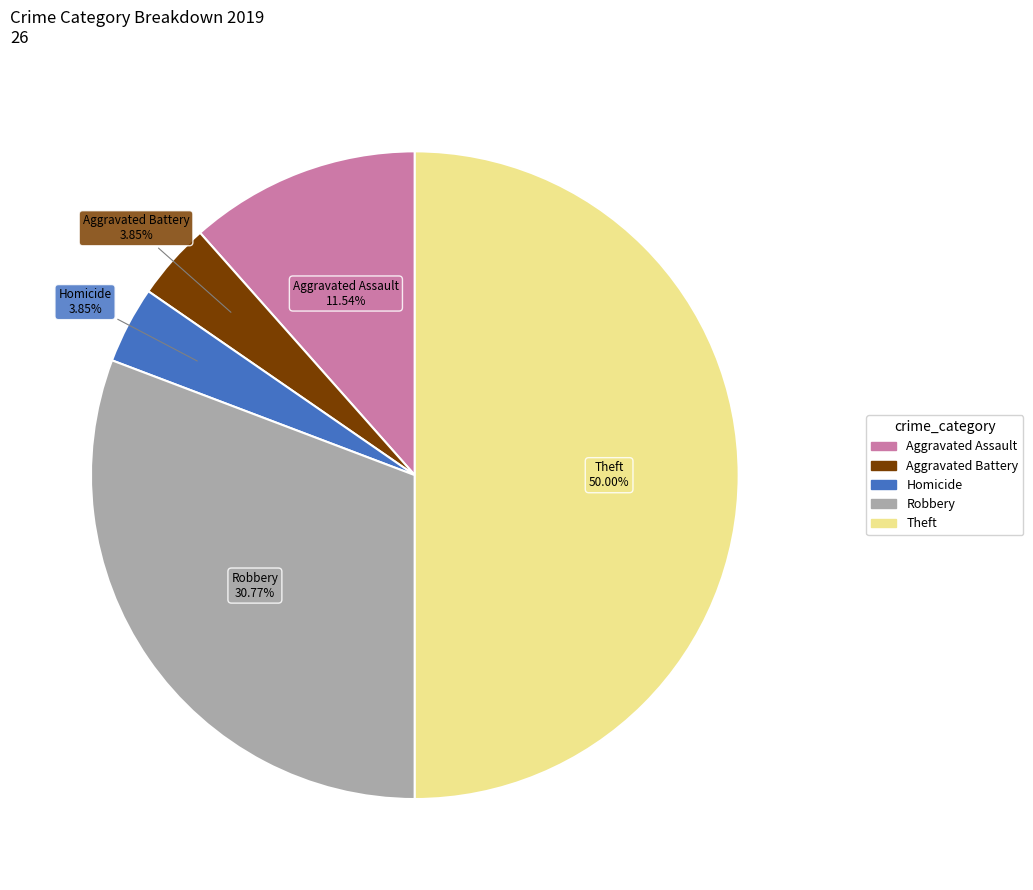

Count the number of slices in the pie.

5